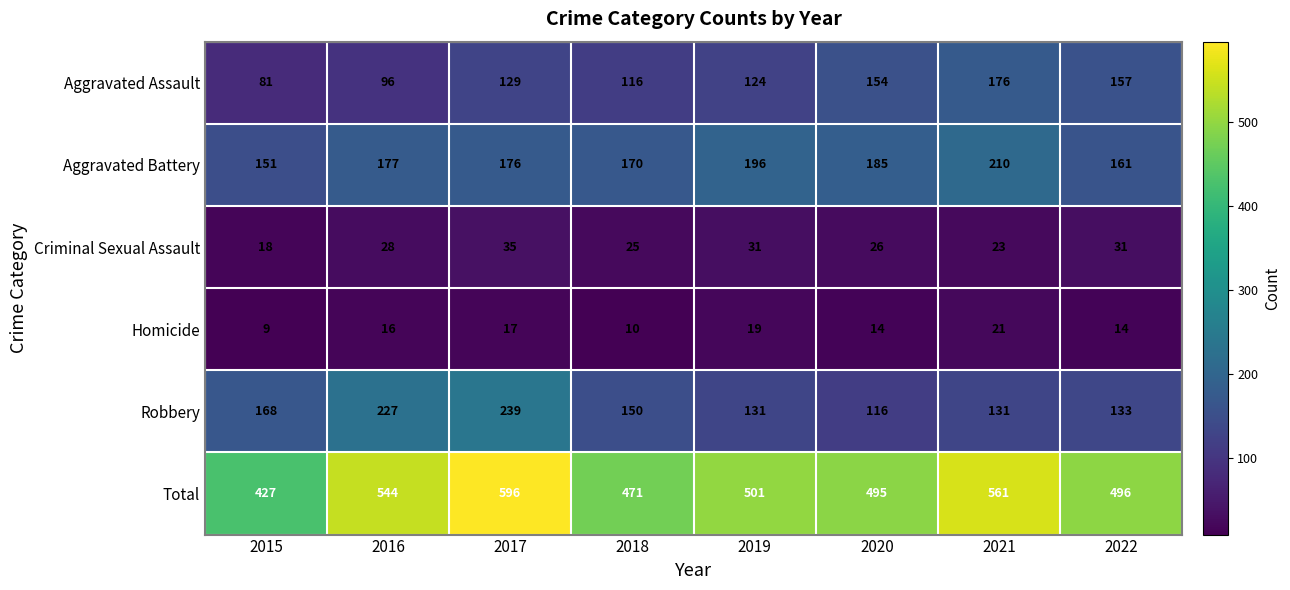

Is it true that Homicide equals 2 at 2018?

False